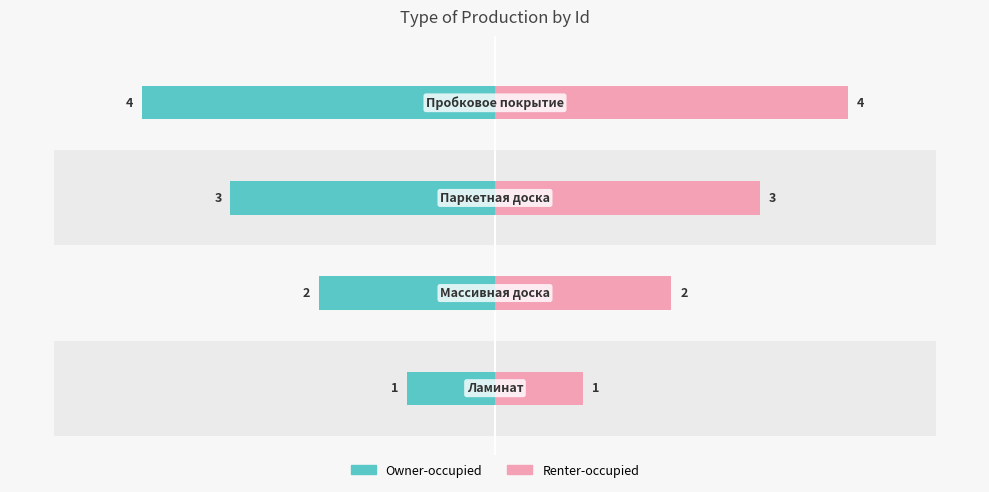

Does the chart contain stacked bars?

No